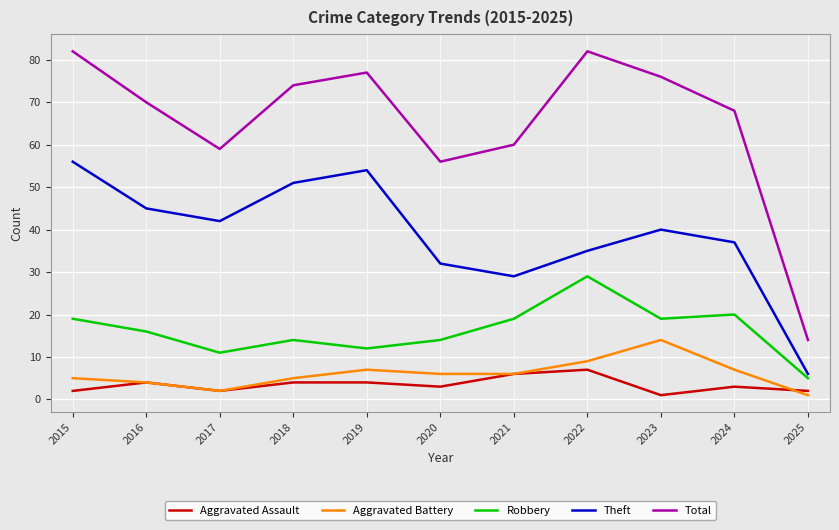

What is the greatest value displayed?

82